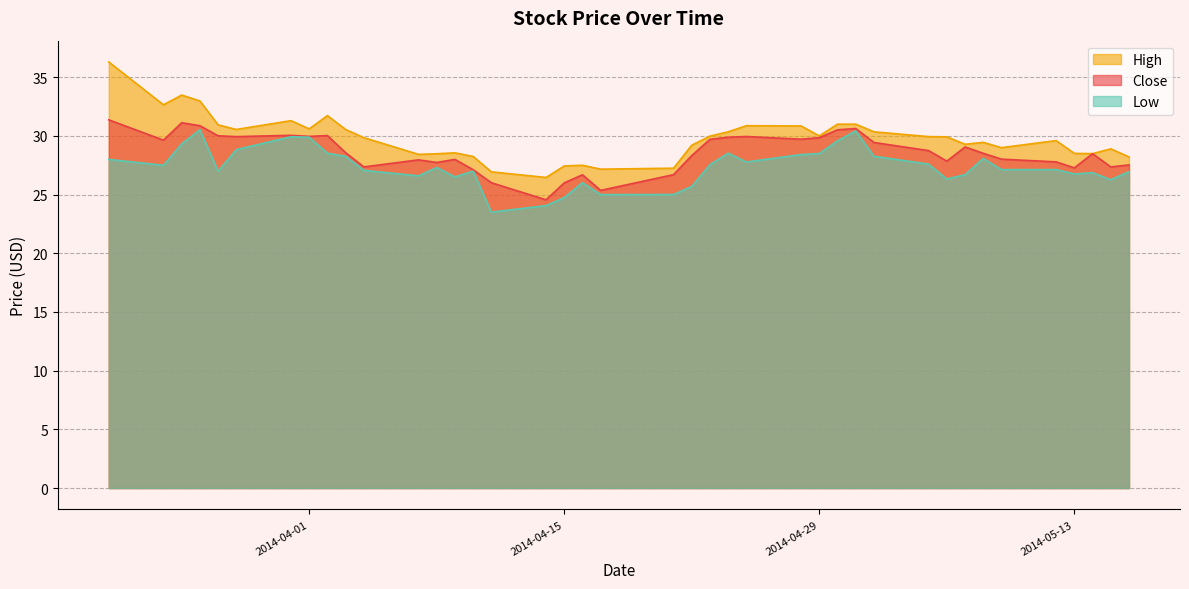

At which category does High reach its first local peak?

2014-03-25